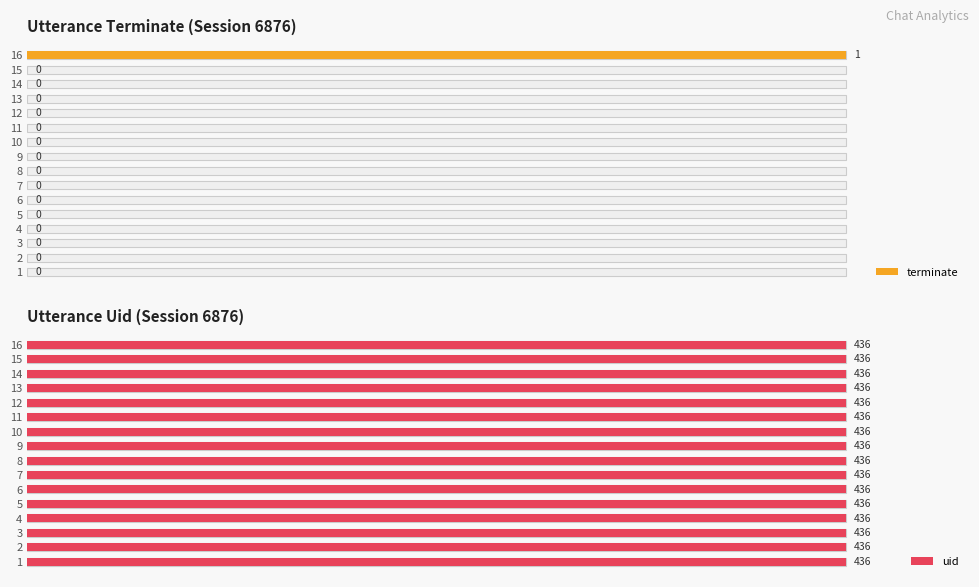

How many categories are shown in the chart?

16